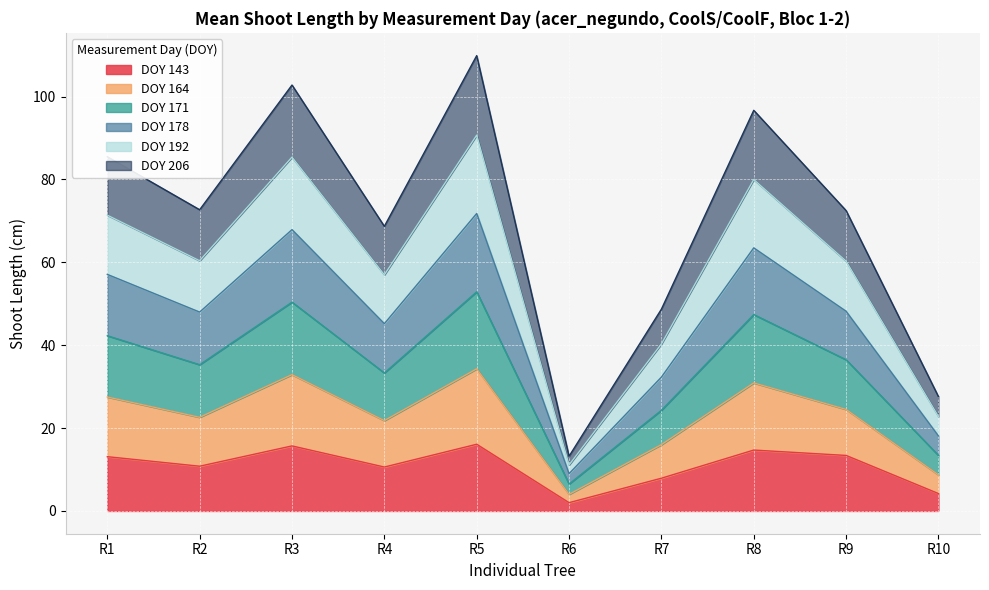

The value of DOY 143 at R5 is 16.1. True or false?

True